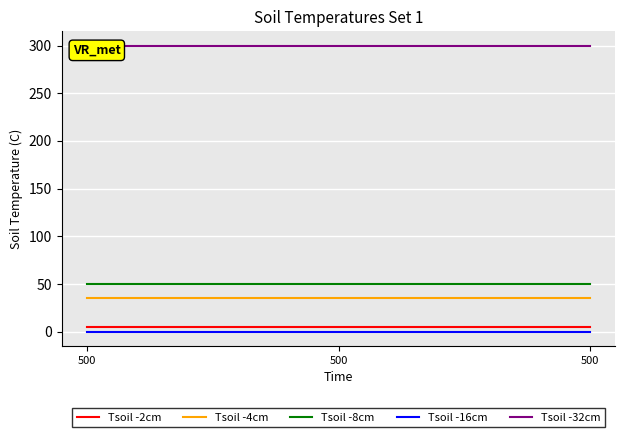

Does the chart display data point markers on the line(s)?

No